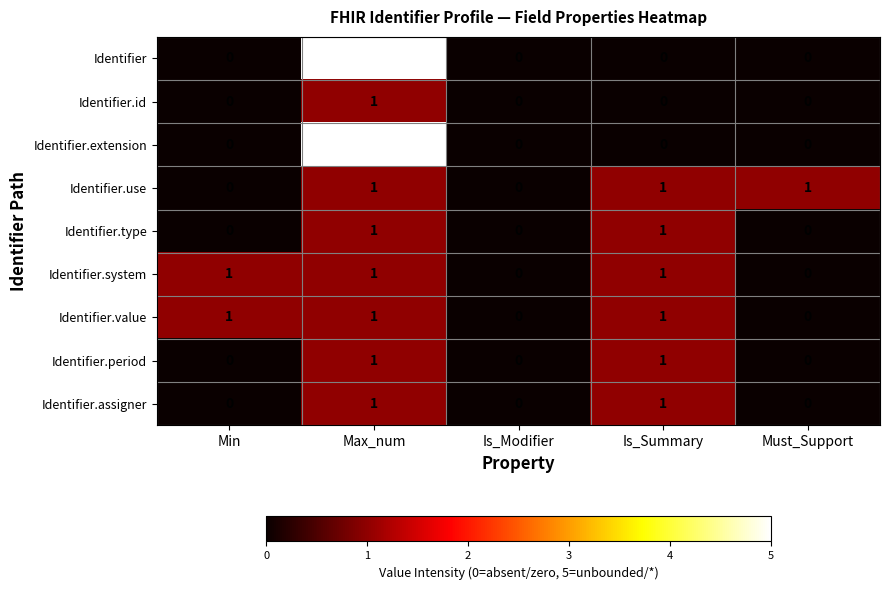

Is the value of Identifier at Is_Summary greater than the value of Identifier.value at Max_num?

No